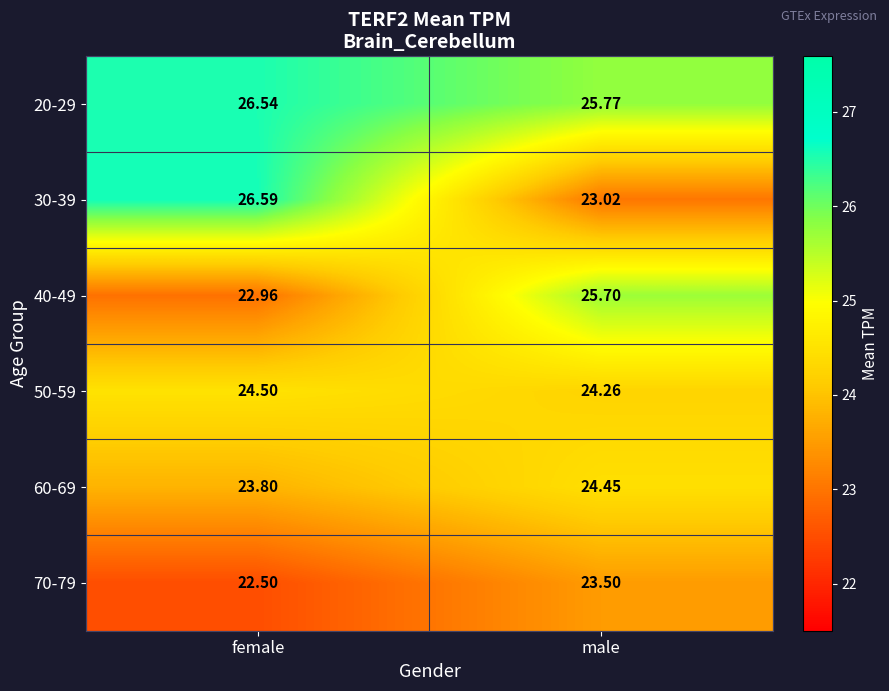

Which category has the lowest value across all series?

female